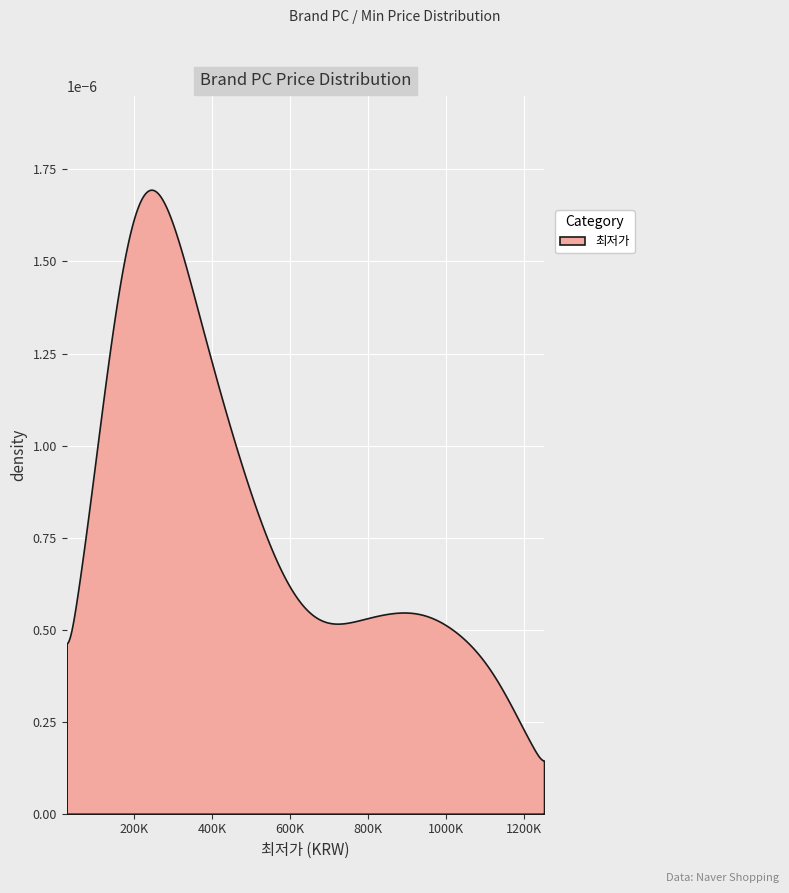

Where is the data nearest to the value 639000?

15